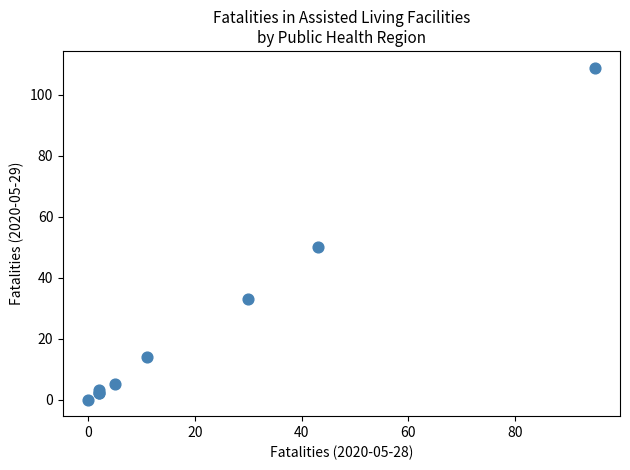

What Y value in the scatter plot is closest to 54?

50